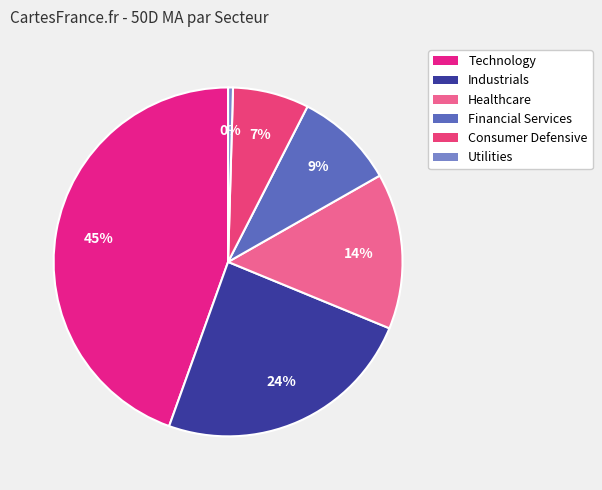

How many slices are in this pie chart?

6